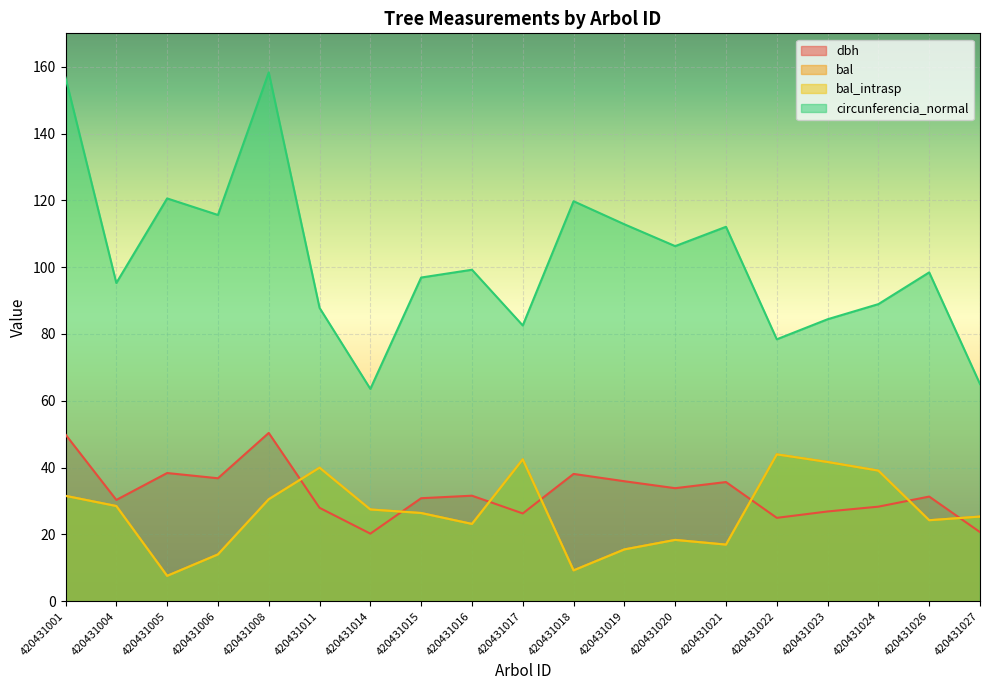

Which has a higher value, 420431014 or 420431017?

420431017